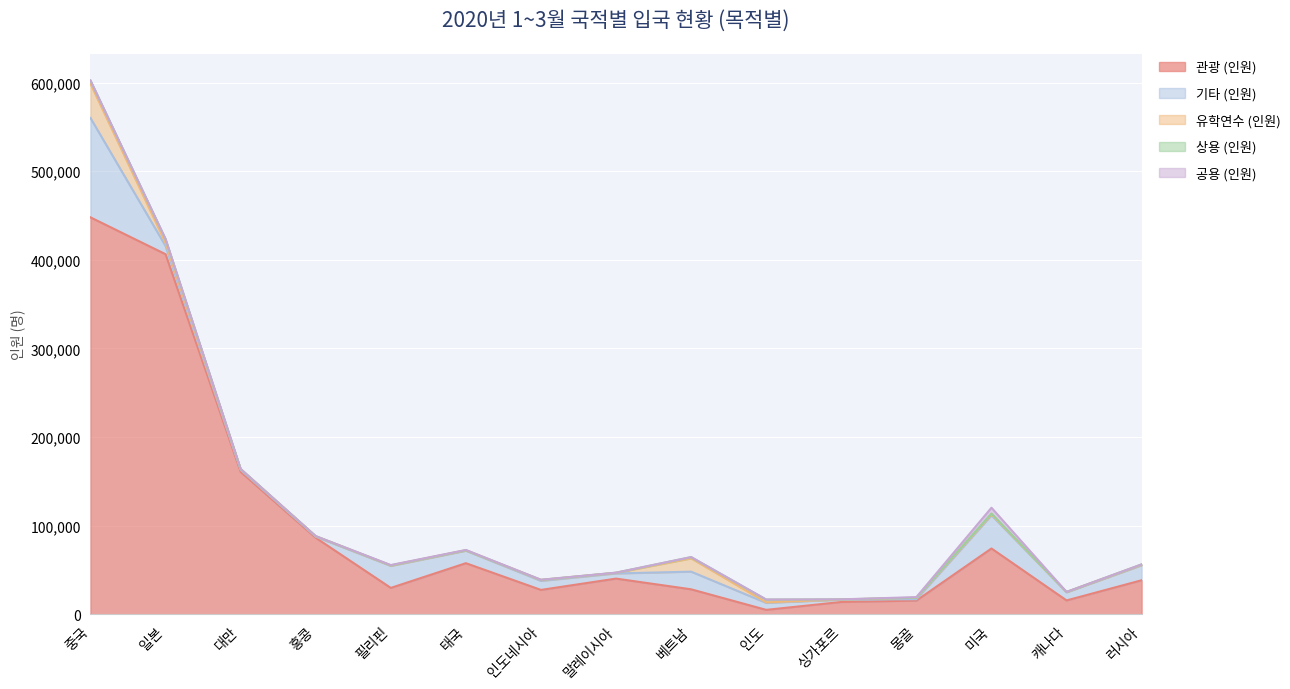

Which series changed the most between 중국 and 인도?

관광 (인원)